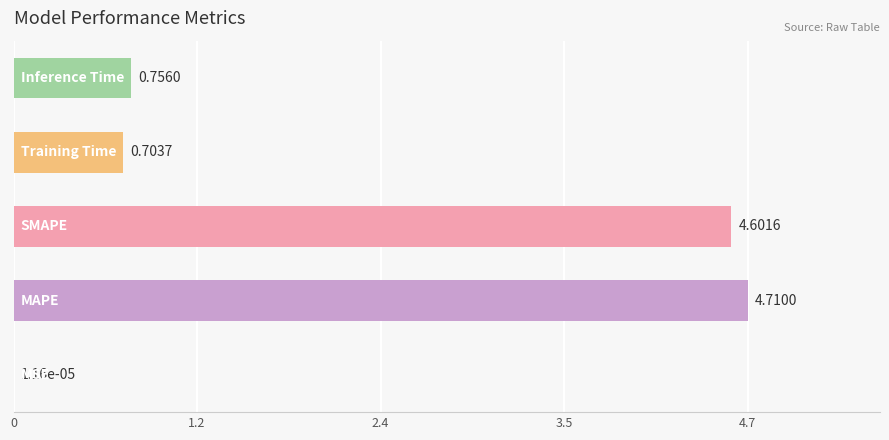

What is the sum of all values?

10.8